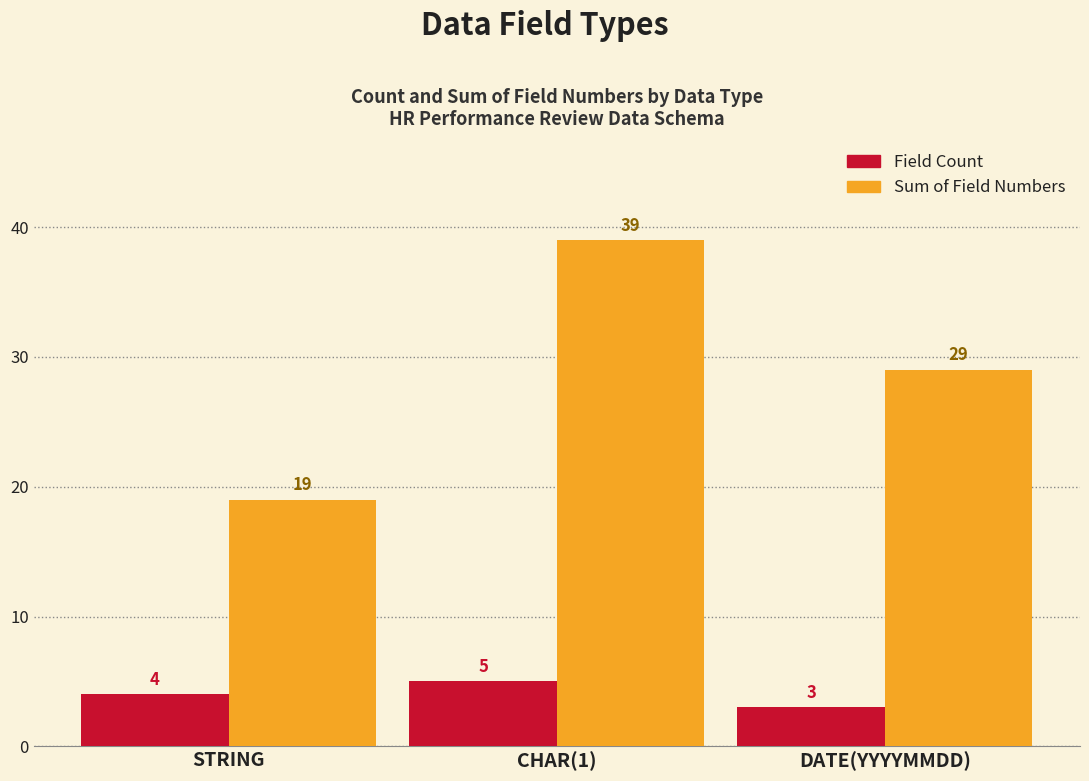

What is the maximum value for Sum of Field Numbers?

39